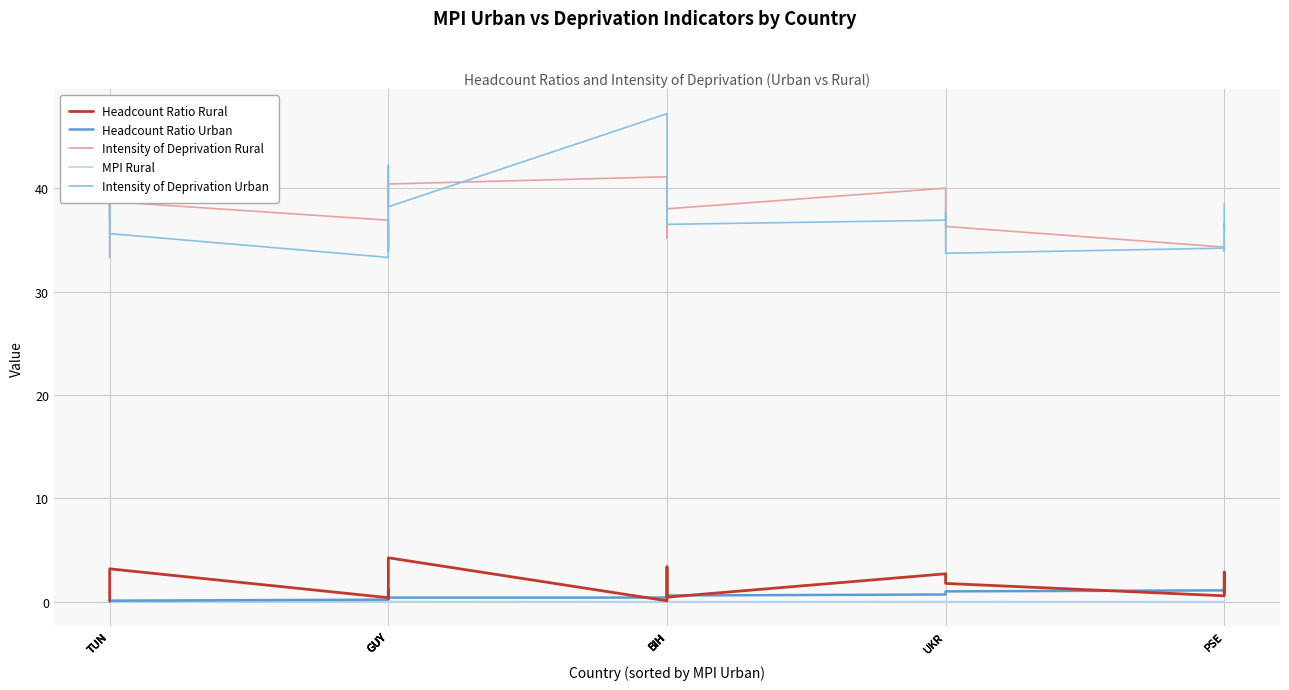

How many interior local peaks does the Headcount Ratio Rural series have?

6